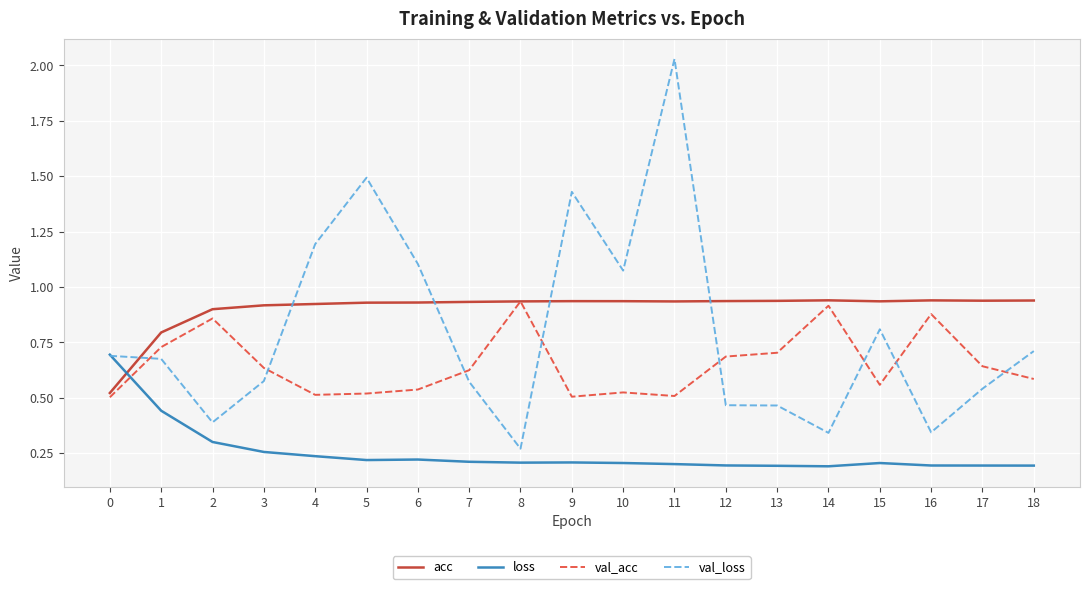

The acc series shows 0.8 at 1. True or false?

True